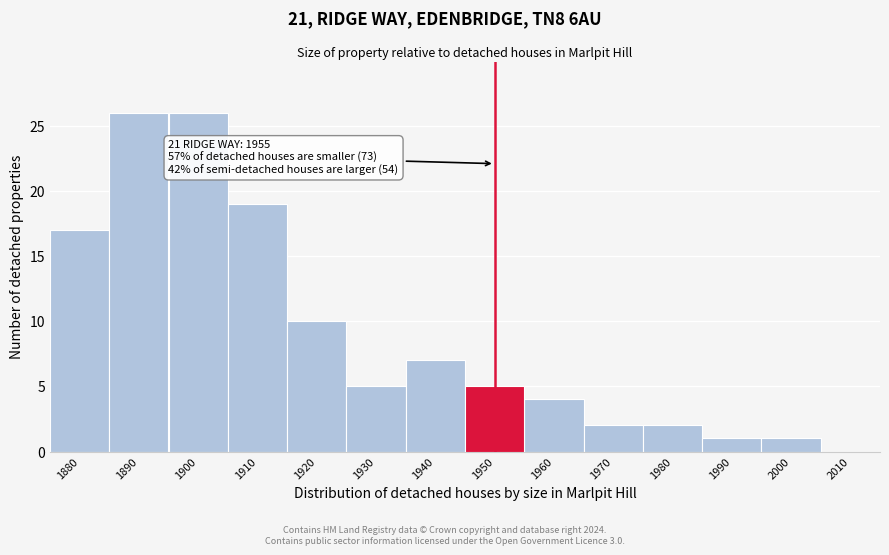

Reading right to left, extract all data points from this chart.

2010=0	2000=1	1990=1	1980=2	1970=2	1960=4	1950=5	1940=7	1930=5	1920=10	1910=19	1900=26	1890=26	1880=17